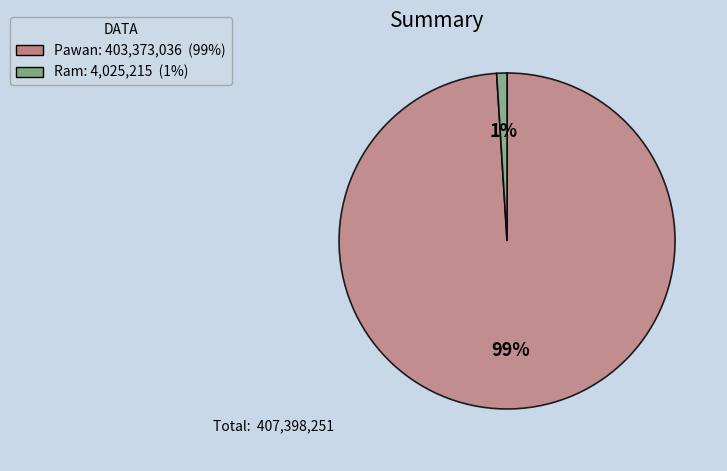

Count the number of slices in the pie.

2